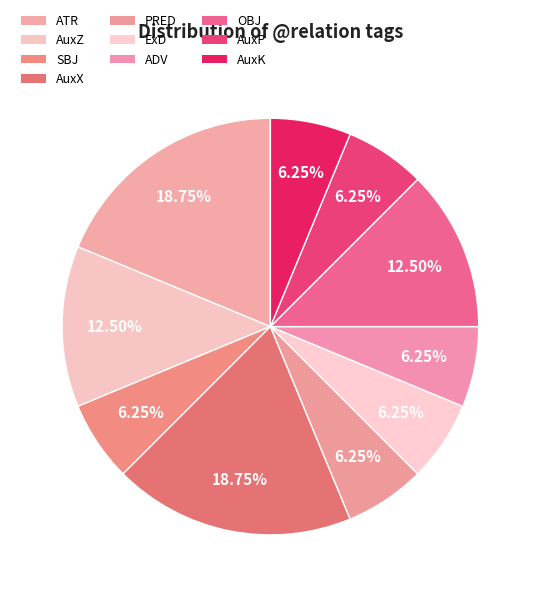

To the nearest percent, what is the difference between the AuxX and AuxP slice percentages?

12%